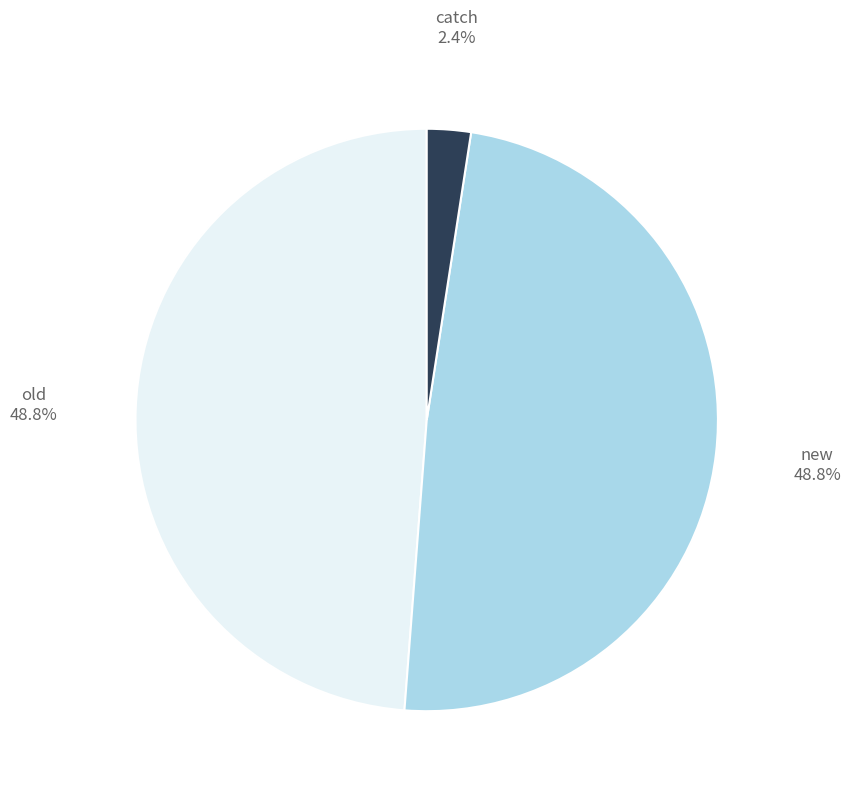

Is there any slice that represents more than half of the pie?

No